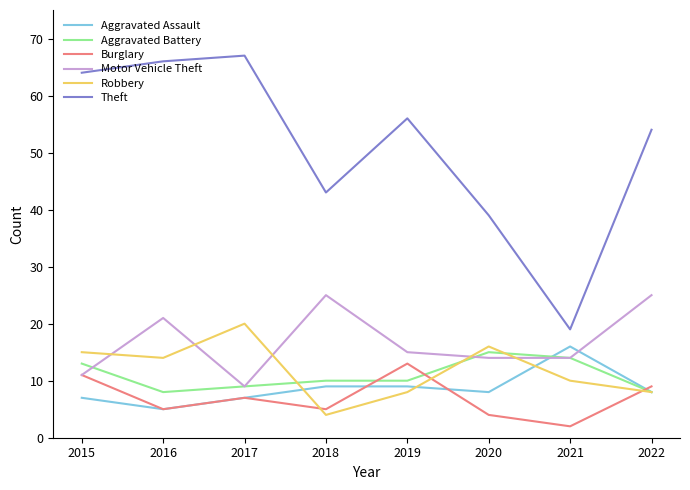

Which series has the largest total across all categories?

Theft